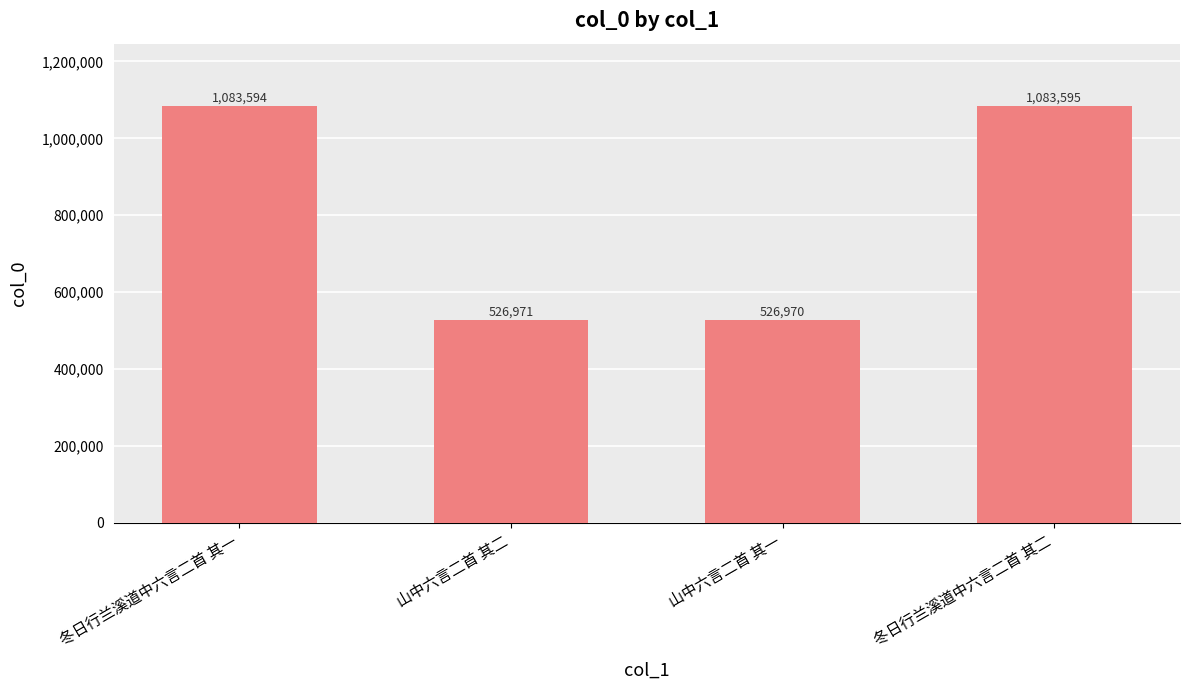

What is the smallest value displayed?

526970